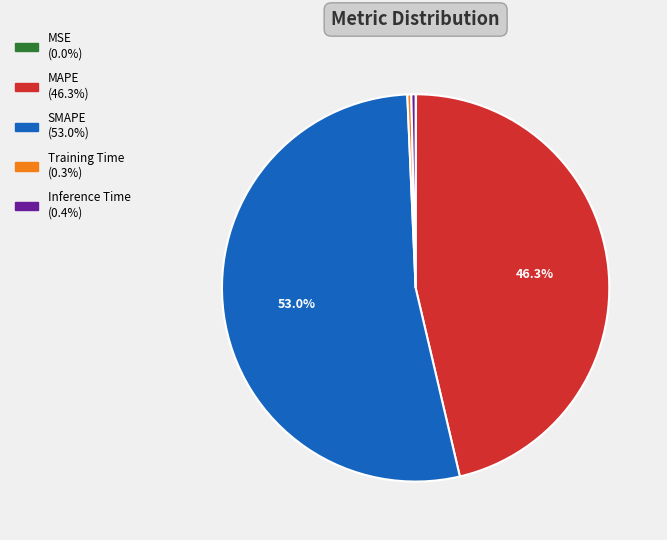

Is there a majority slice in this chart?

Yes